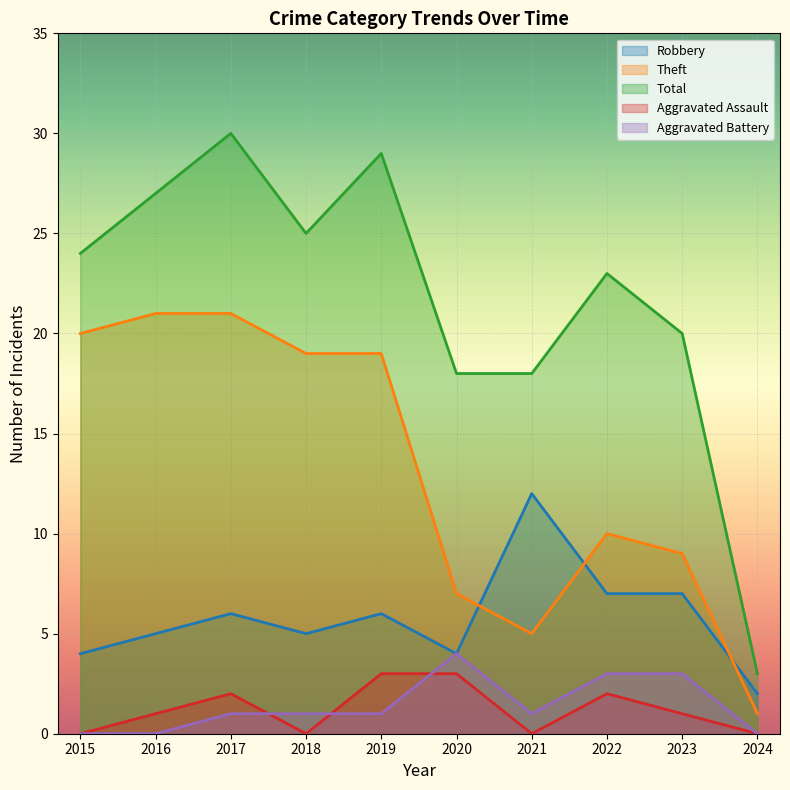

Between 2022 and 2023, which series saw the biggest shift?

Total